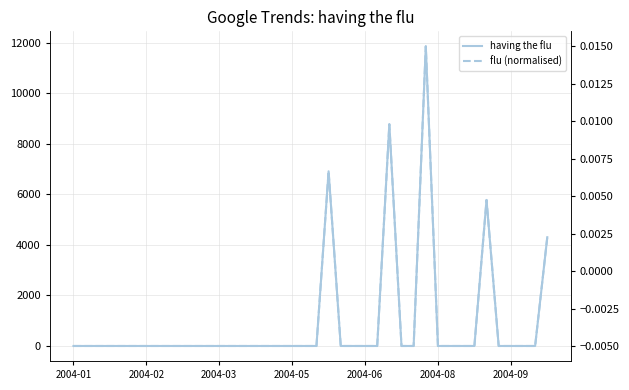

Which series changed the most between 2004-03 and 14?

having the flu